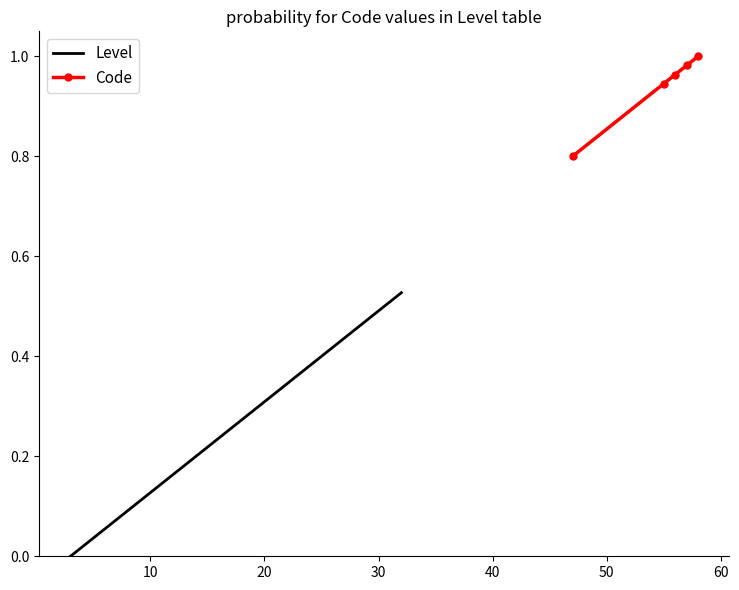

Which series has the largest range (max minus min)?

Level